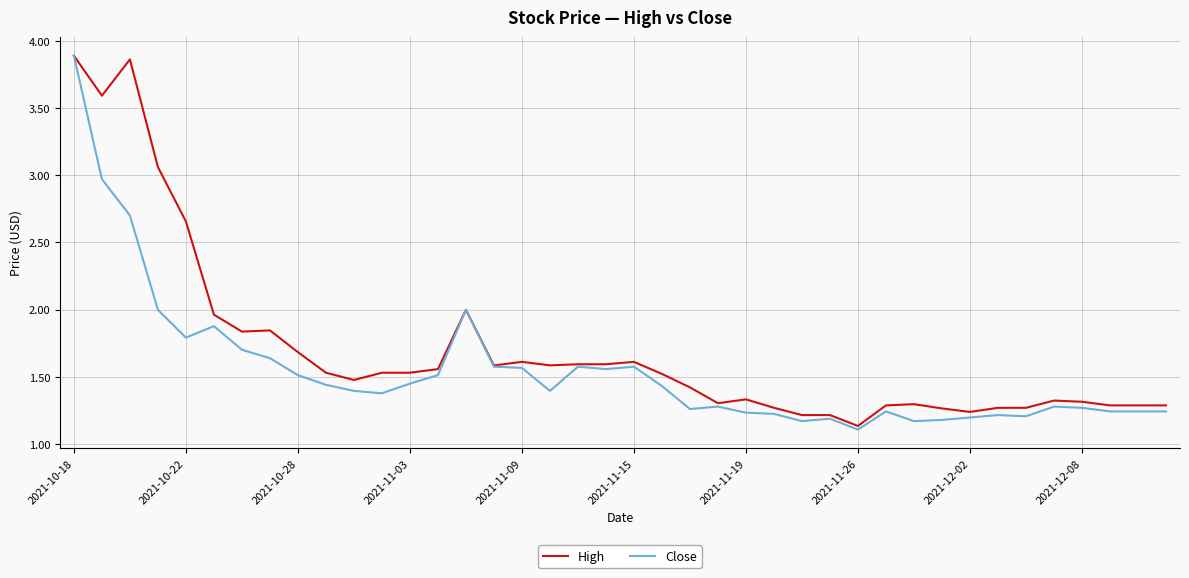

Which series has the largest total across all categories?

High